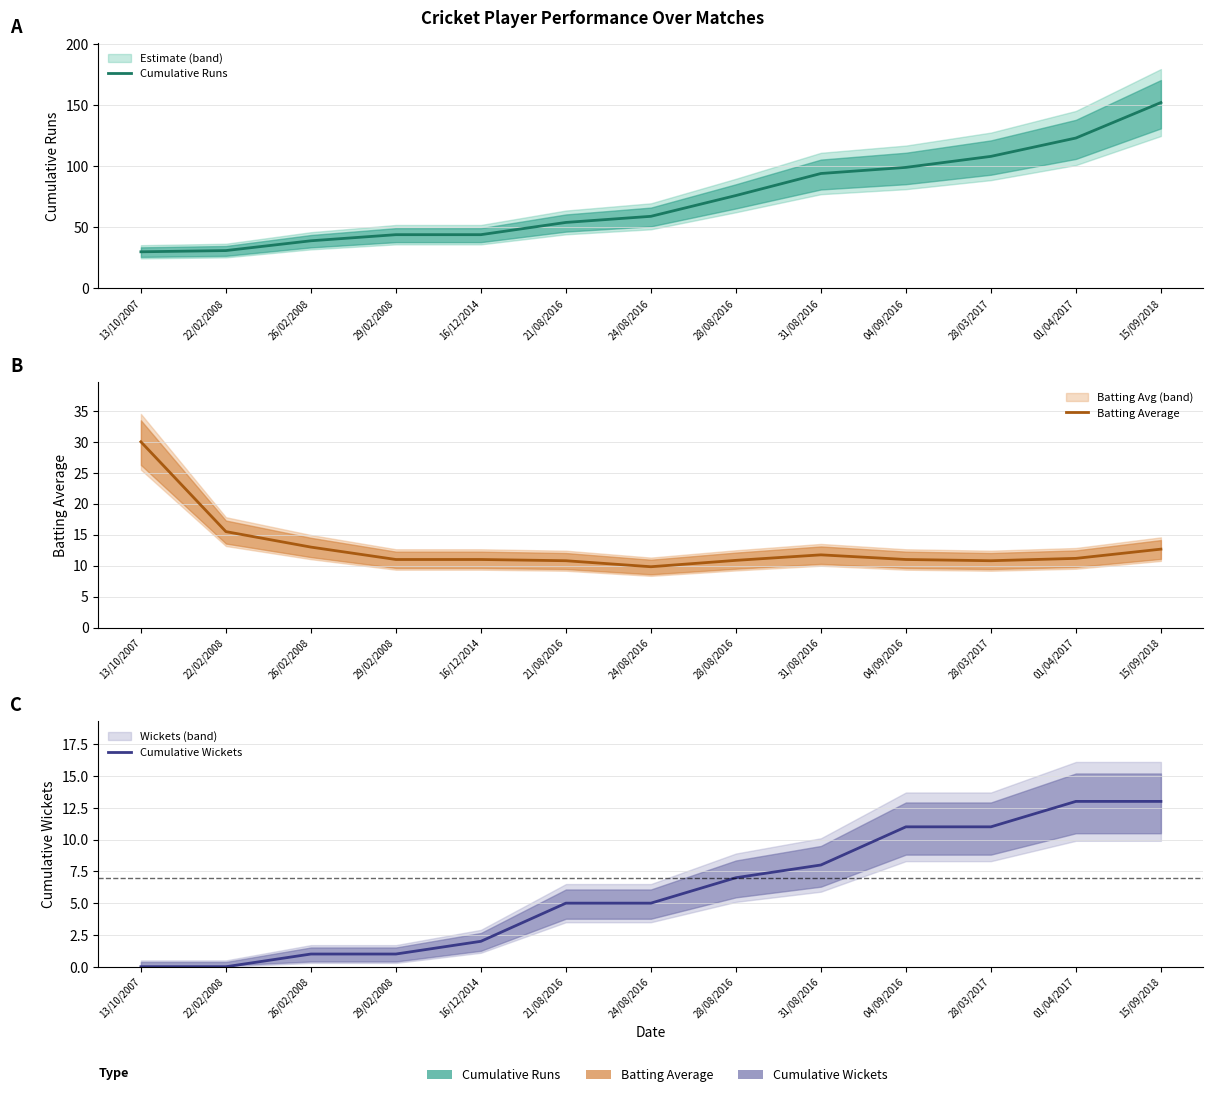

True or false: Cumulative Wickets and Cumulative Runs intersect in this chart.

False